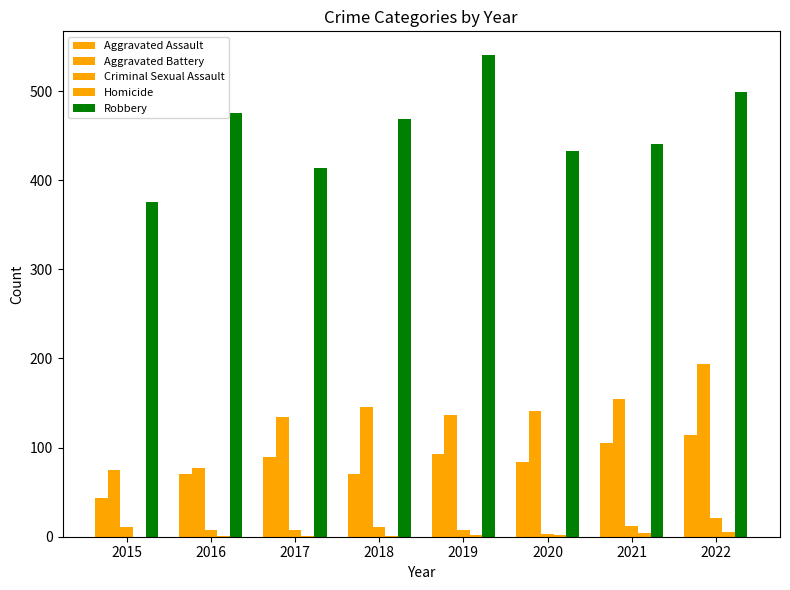

Reading right to left, what are all the values shown in this chart?

Aggravated Assault: 2022=114	2021=105	2020=84	2019=93	2018=70	2017=89	2016=70	2015=43
Aggravated Battery: 2022=194	2021=155	2020=141	2019=137	2018=146	2017=134	2016=77	2015=75
Criminal Sexual Assault: 2022=21	2021=12	2020=3	2019=8	2018=11	2017=8	2016=8	2015=11
Homicide: 2022=5	2021=4	2020=2	2019=2	2018=1	2017=1	2016=1	2015=0
Robbery: 2022=499	2021=441	2020=433	2019=540	2018=469	2017=414	2016=475	2015=376